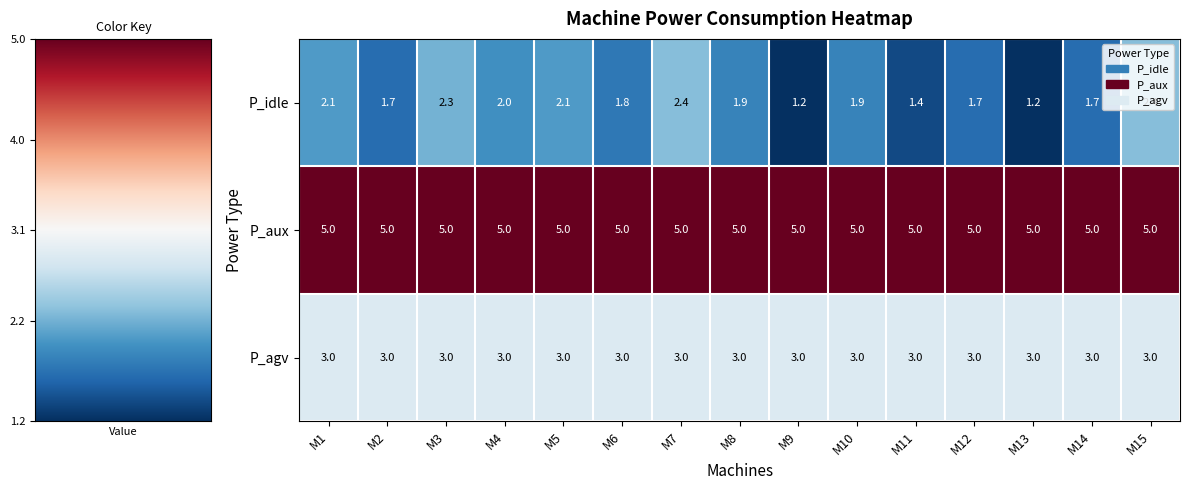

What is the greatest value displayed?

5.0